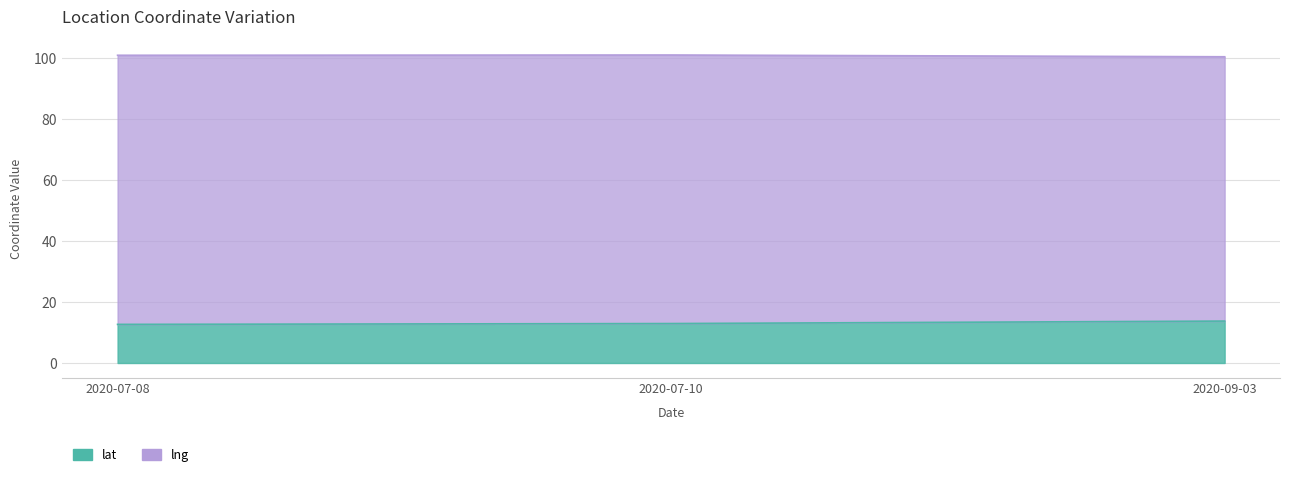

What is the spread (max minus min) of values at 2020-09-03?

86.8